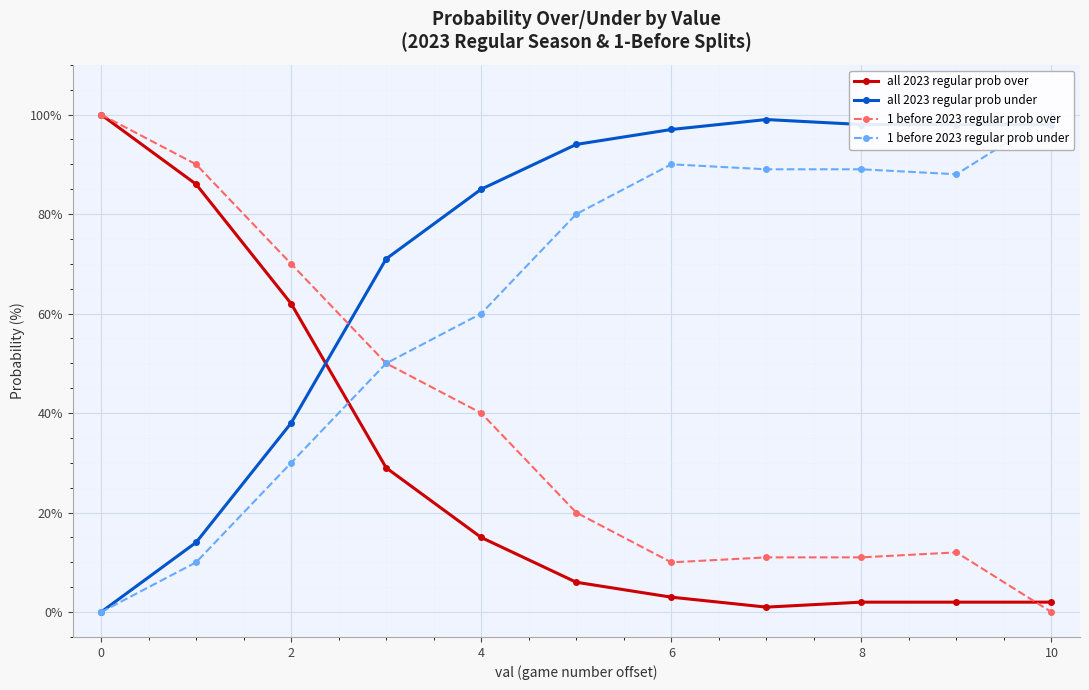

Which series ends up on top after the final intersection of all 2023 regular prob over and all 2023 regular prob under?

all 2023 regular prob under